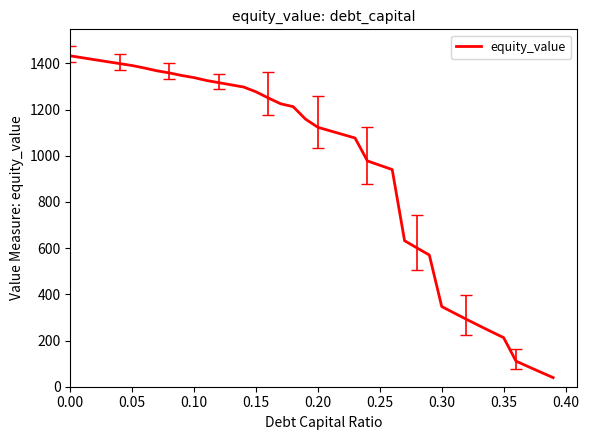

What is the minimum value shown in the chart?

39.4